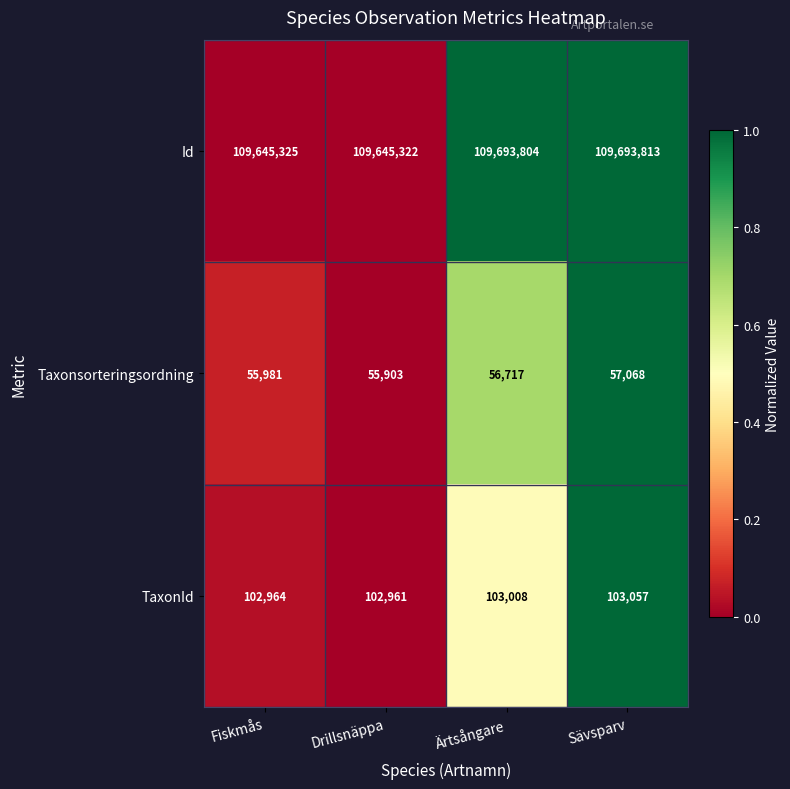

Rank the series by their maximum value, from highest to lowest.

Id, TaxonId, Taxonsorteringsordning